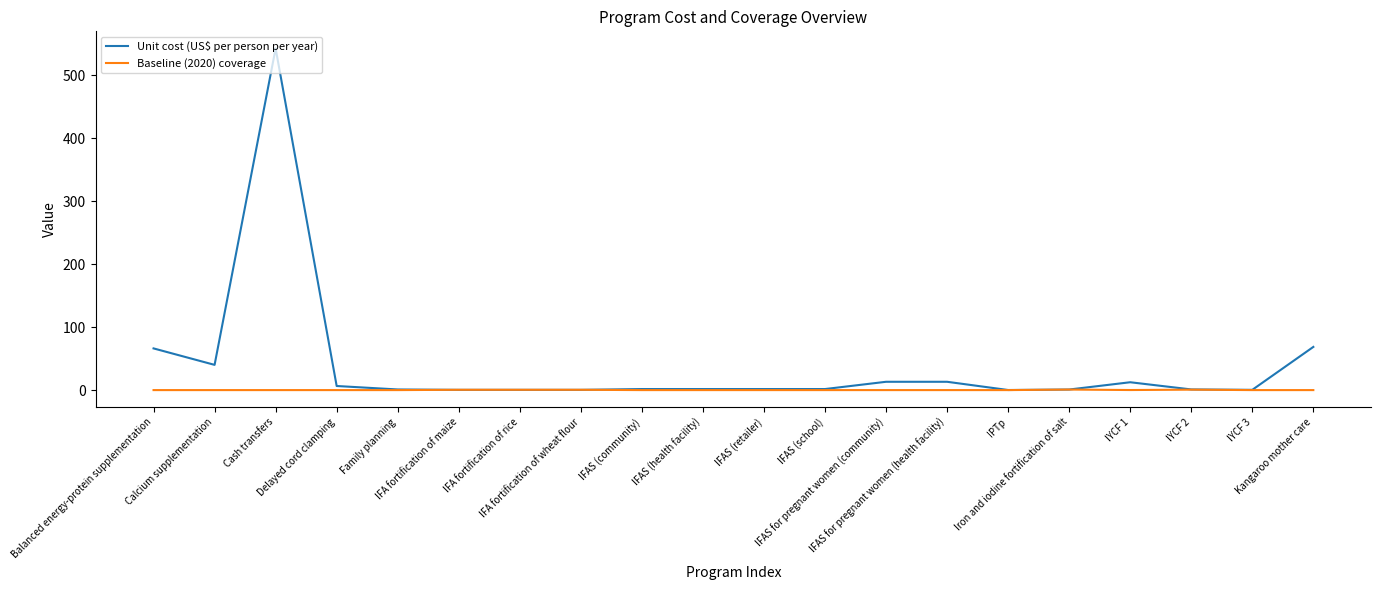

Which series has the widest spread of values?

Unit cost (US$ per person per year)